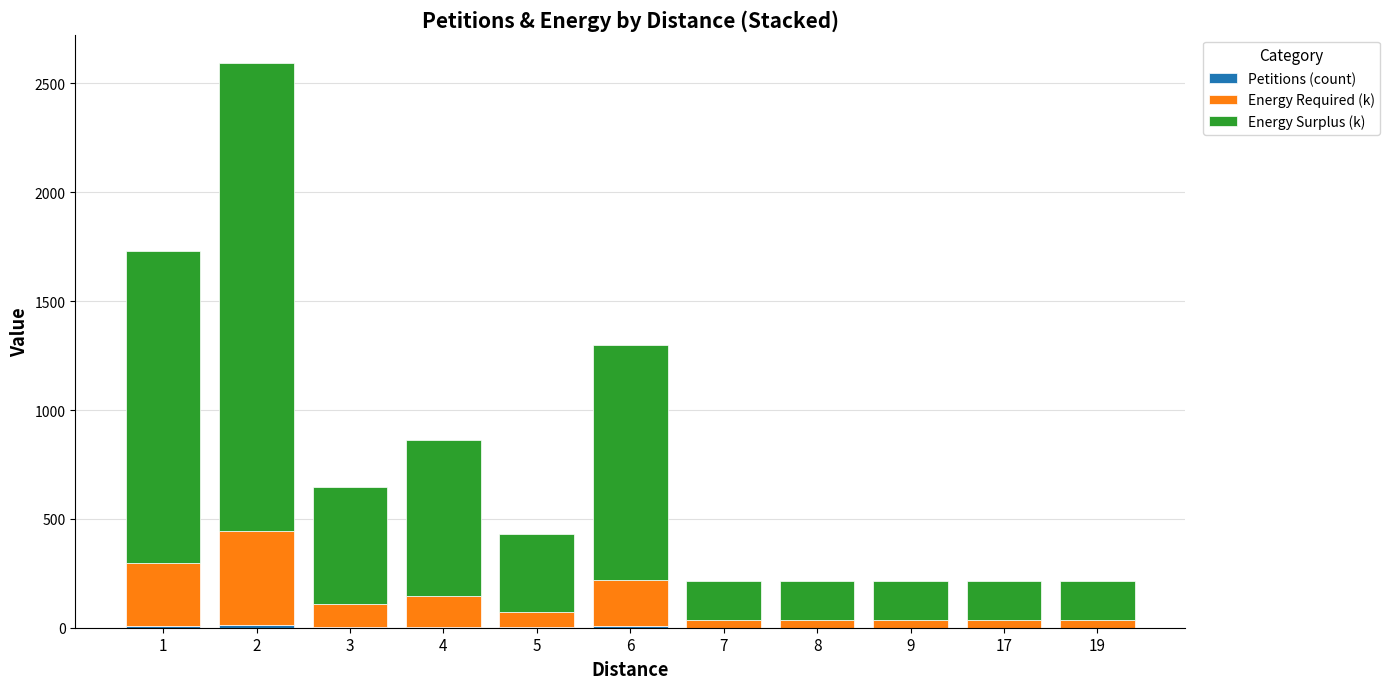

At 19, list the series in order from largest to smallest.

Energy Surplus (k), Energy Required (k), Petitions (count)